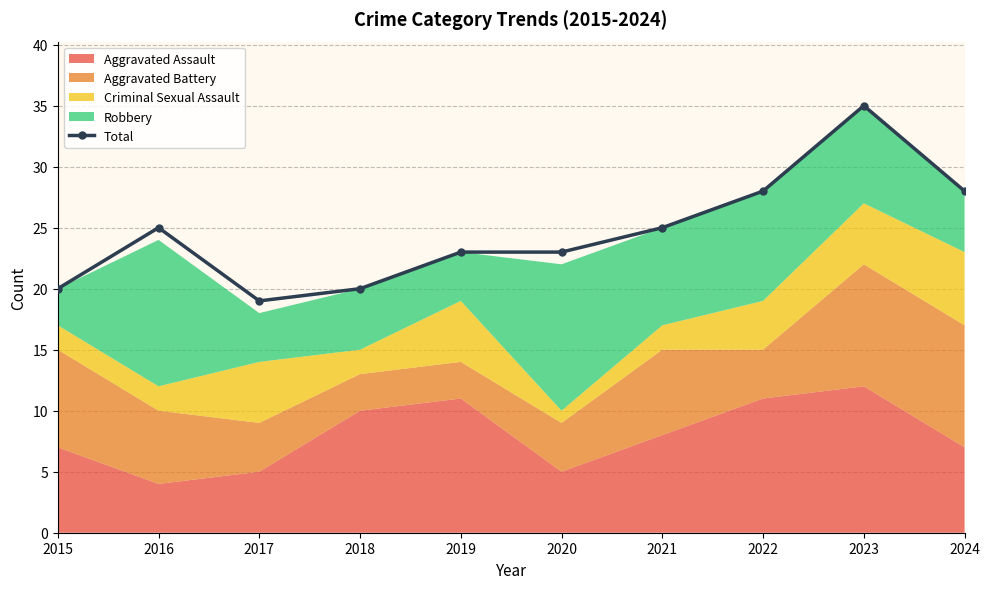

Between 2021 and 2018, which is larger?

2021